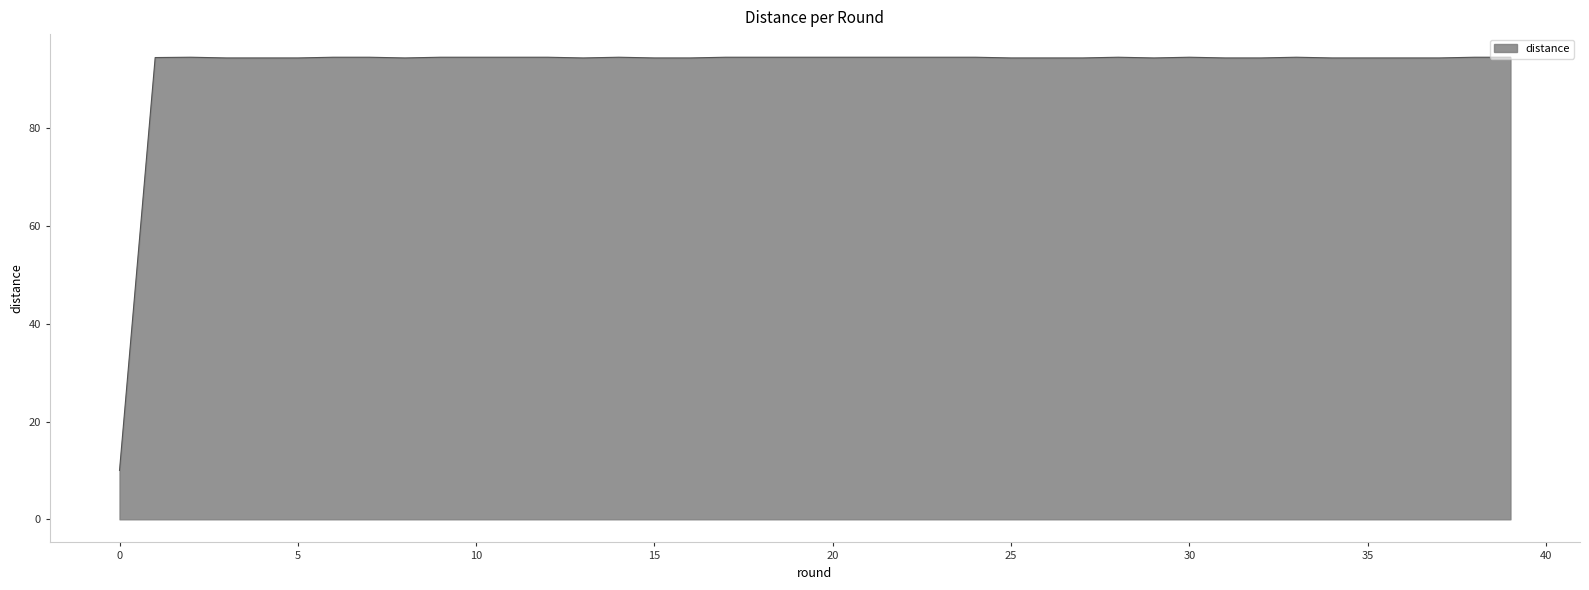

What is the difference between the maximum and minimum values?

84.5